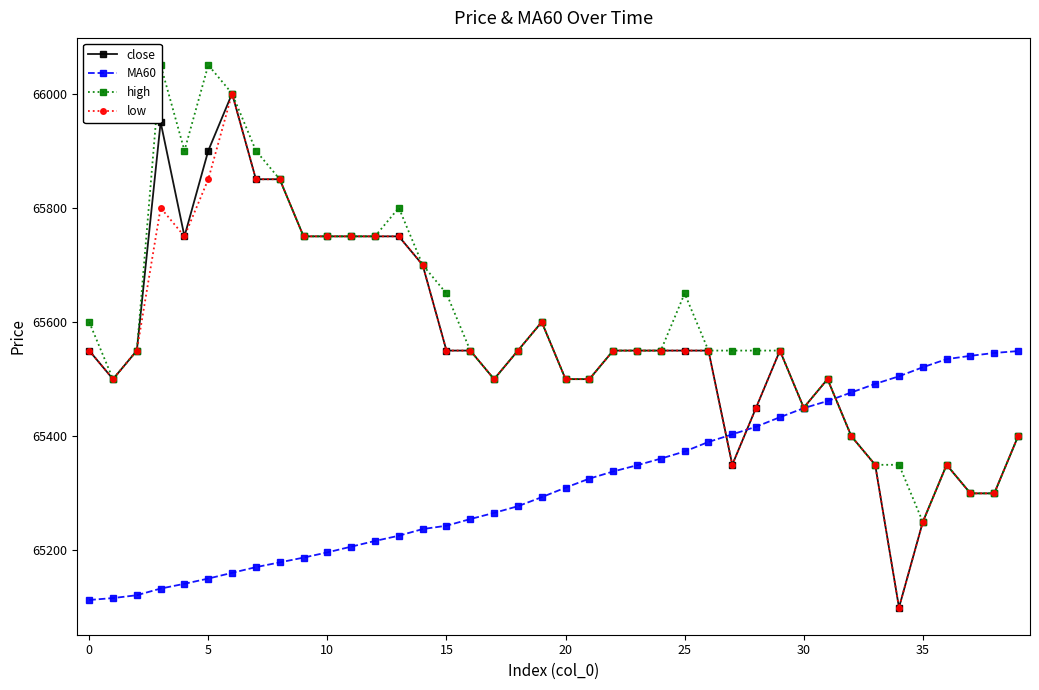

In close, how many points are higher than both neighbors (excluding endpoints)?

6